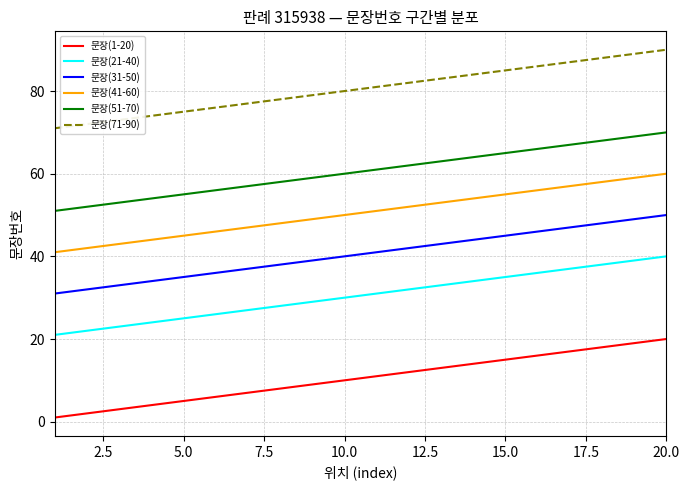

What is the greatest value displayed?

90